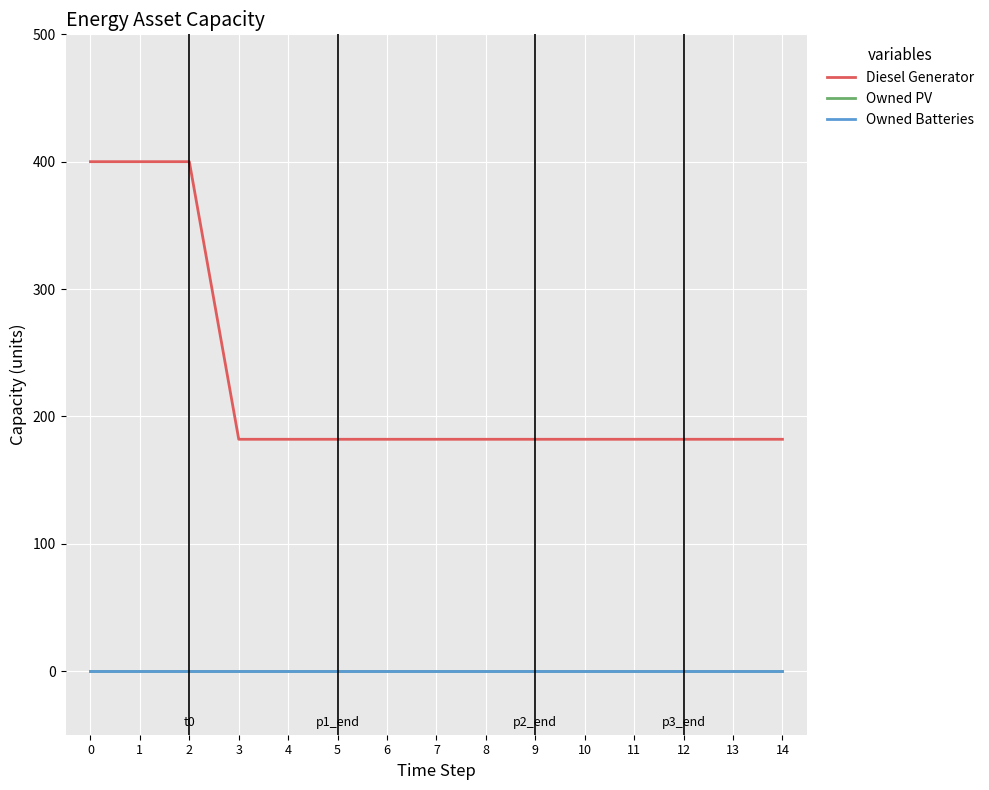

What is the greatest value displayed?

400